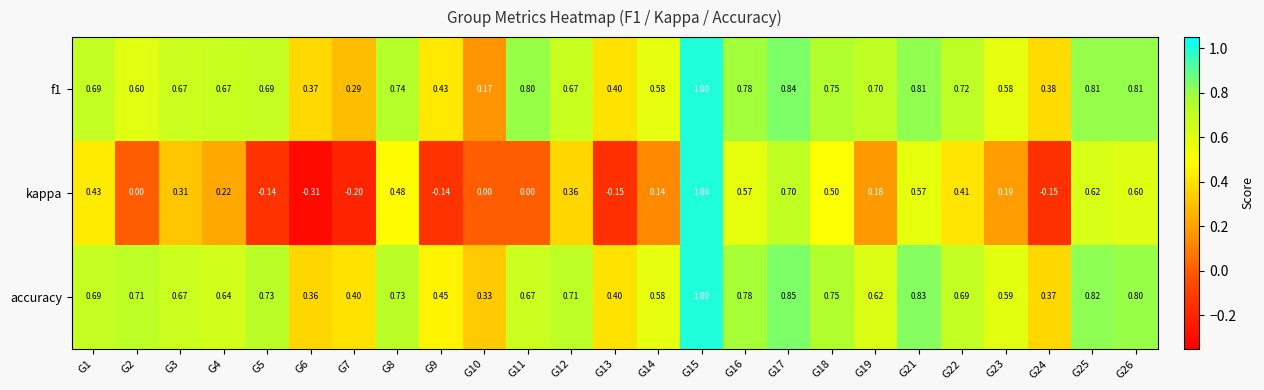

Which series changed the most between G5 and G16?

kappa